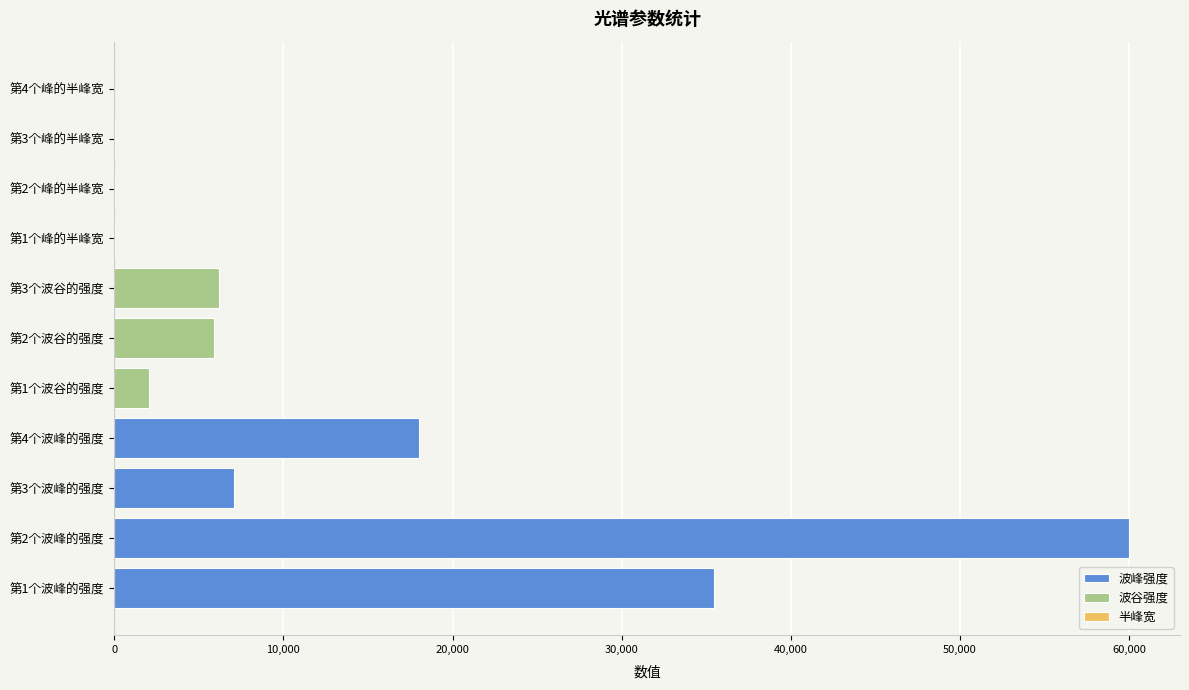

At which category does the chart reach its peak across all series?

第2个波峰的强度